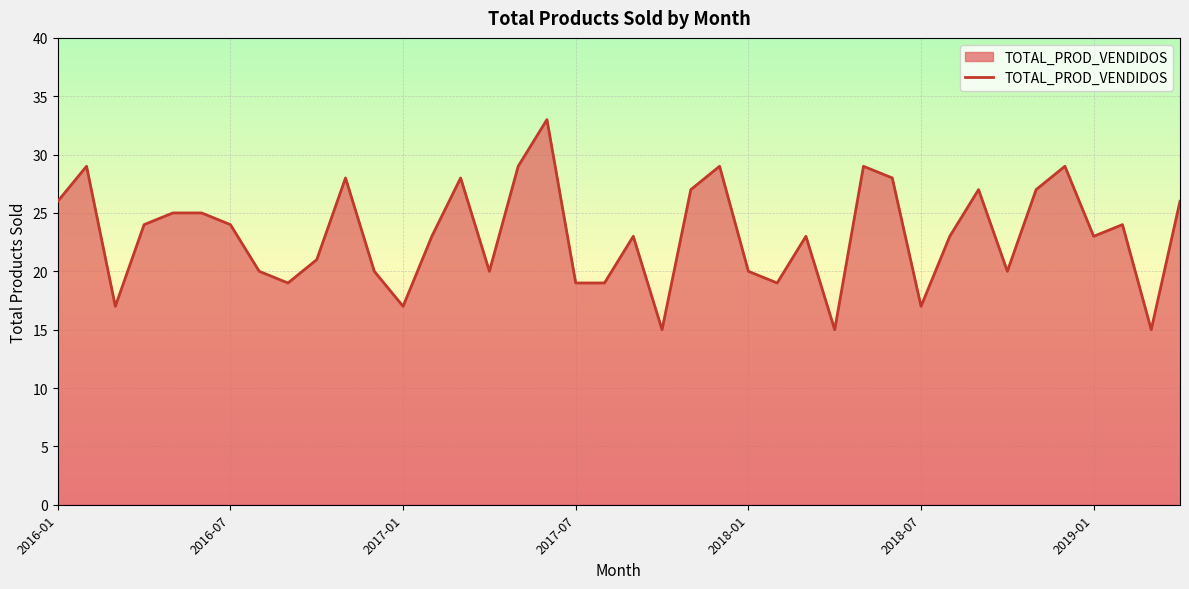

What is the smallest value displayed?

15